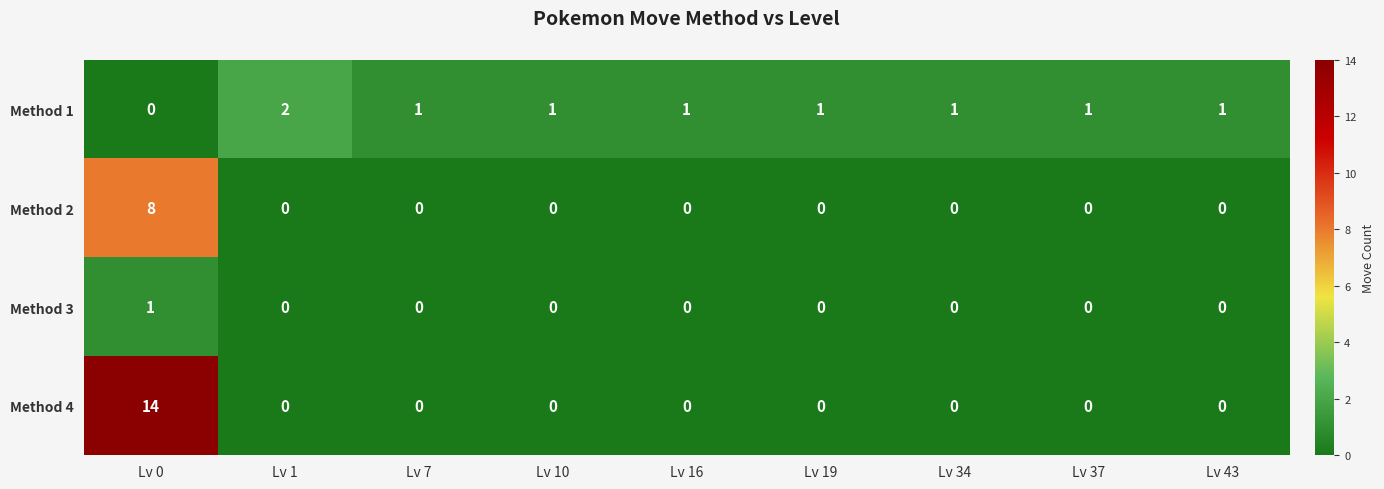

Which series has the largest range (max minus min)?

Method 4